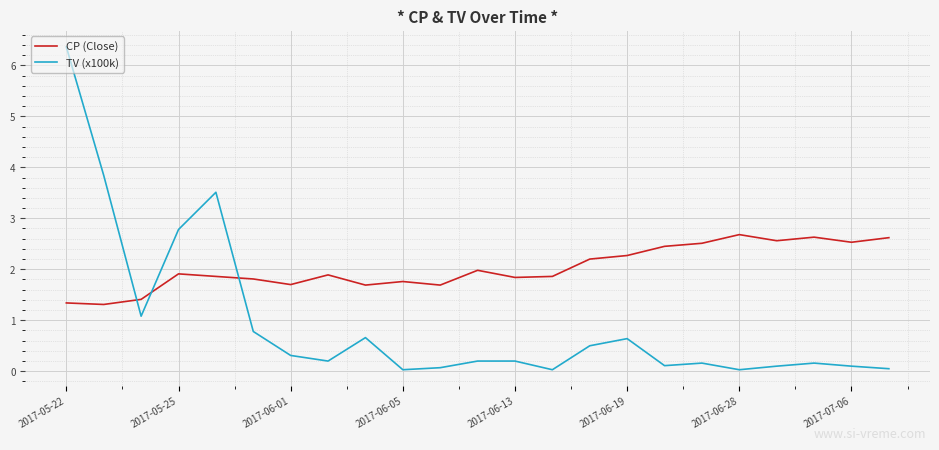

Rank the series by their average value, from highest to lowest.

CP (Close), TV (x100k)